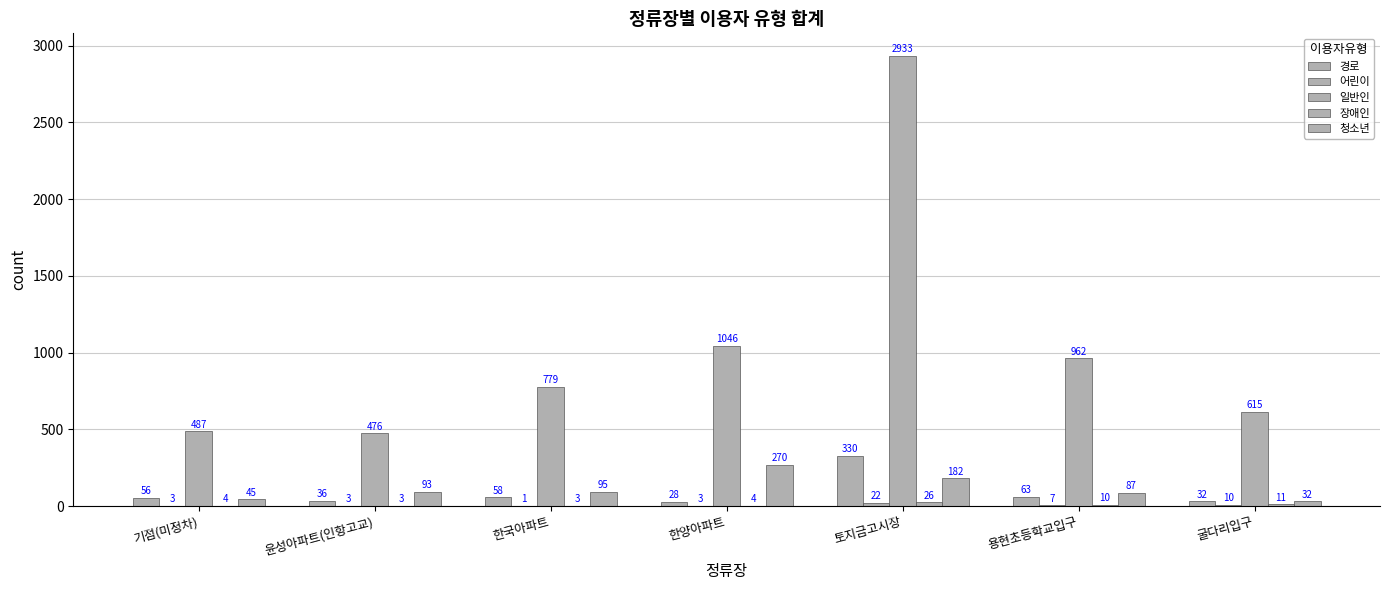

What is the sum of all 어린이 values?

49